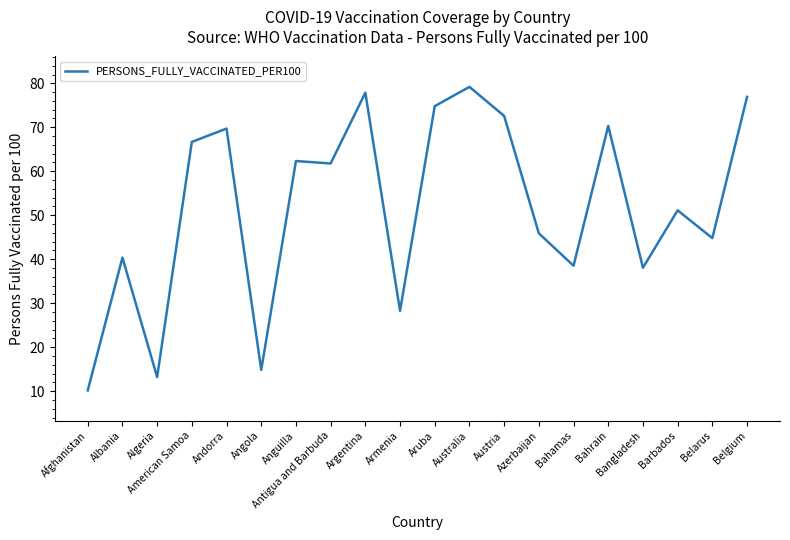

Between Azerbaijan and Angola, which is larger?

Azerbaijan